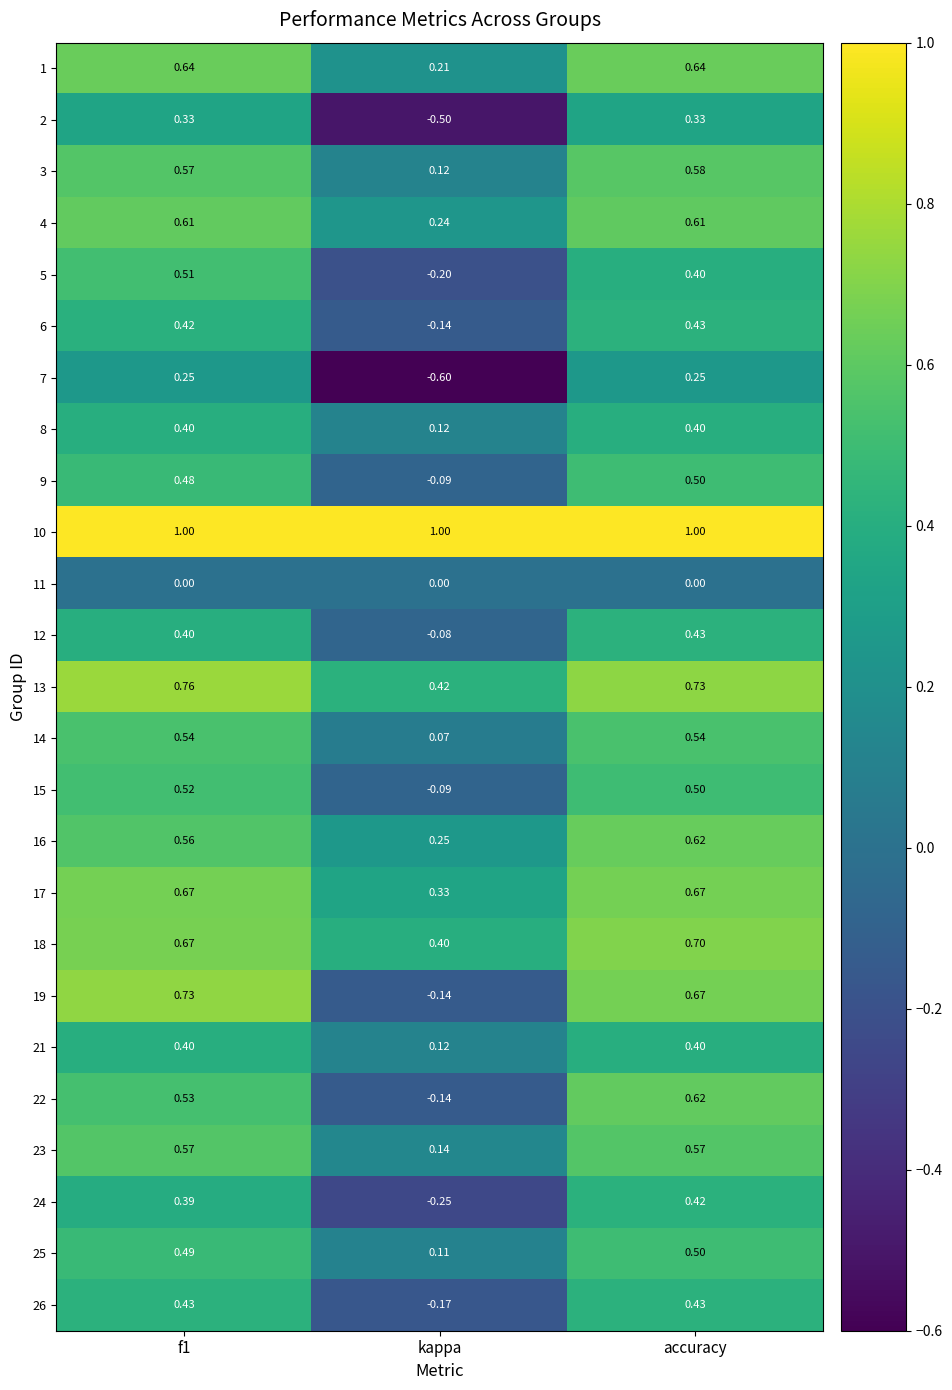

Is the value of 4 at f1 greater than the value of 1 at f1?

No